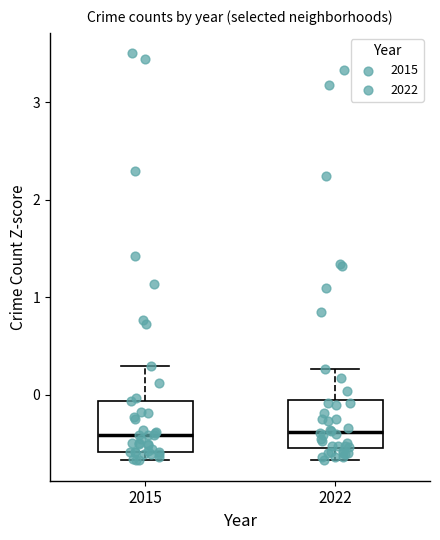

Reading left to right, read every box against the y-axis: the position of its median line, the range the box covers, and the ends of its whiskers. The values are not printed on the chart, so give them approximately, as read against the axis.

2015: median -0.4, box -0.6 to -0.1, whiskers -0.7 to 0.3
2022: median -0.4, box -0.6 to -0.1, whiskers -0.7 to 0.3